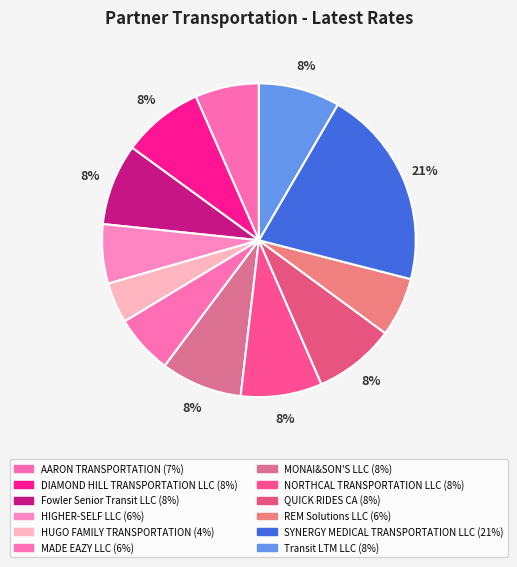

Count the number of slices in the pie.

12